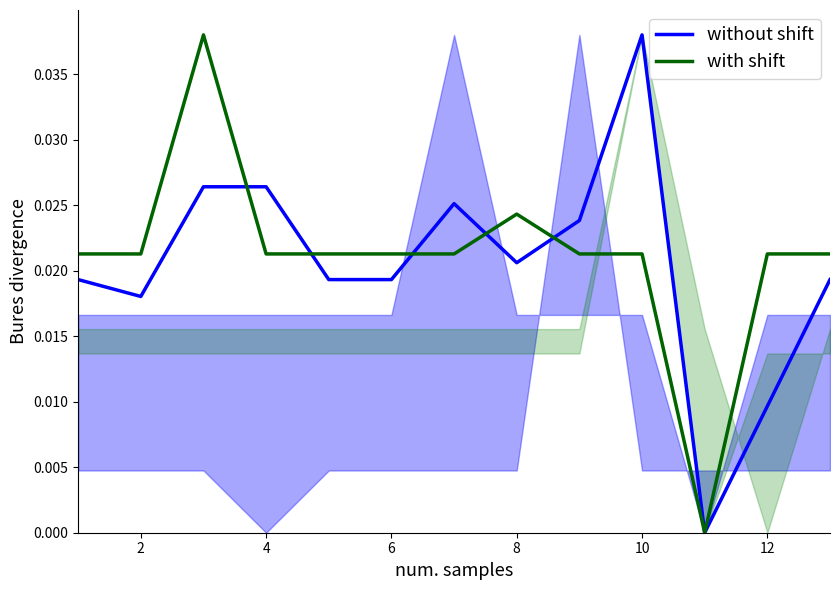

How many lines are shown in the chart?

2